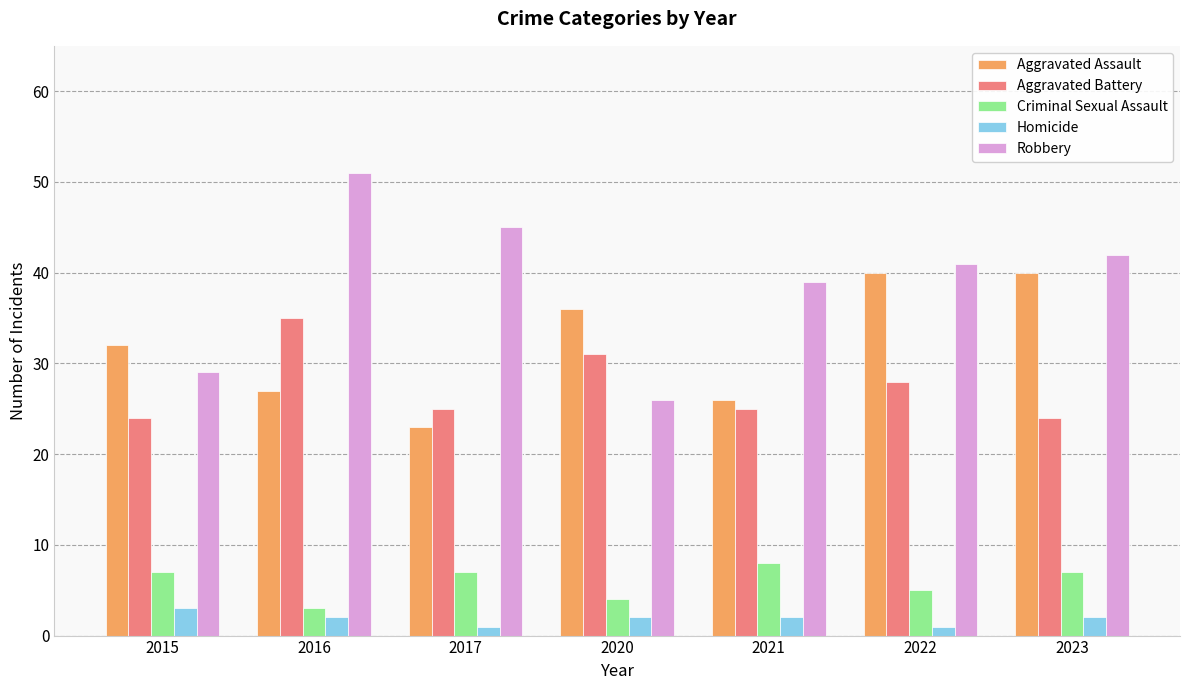

True or false: Aggravated Assault has a value of 23 at 2017.

True